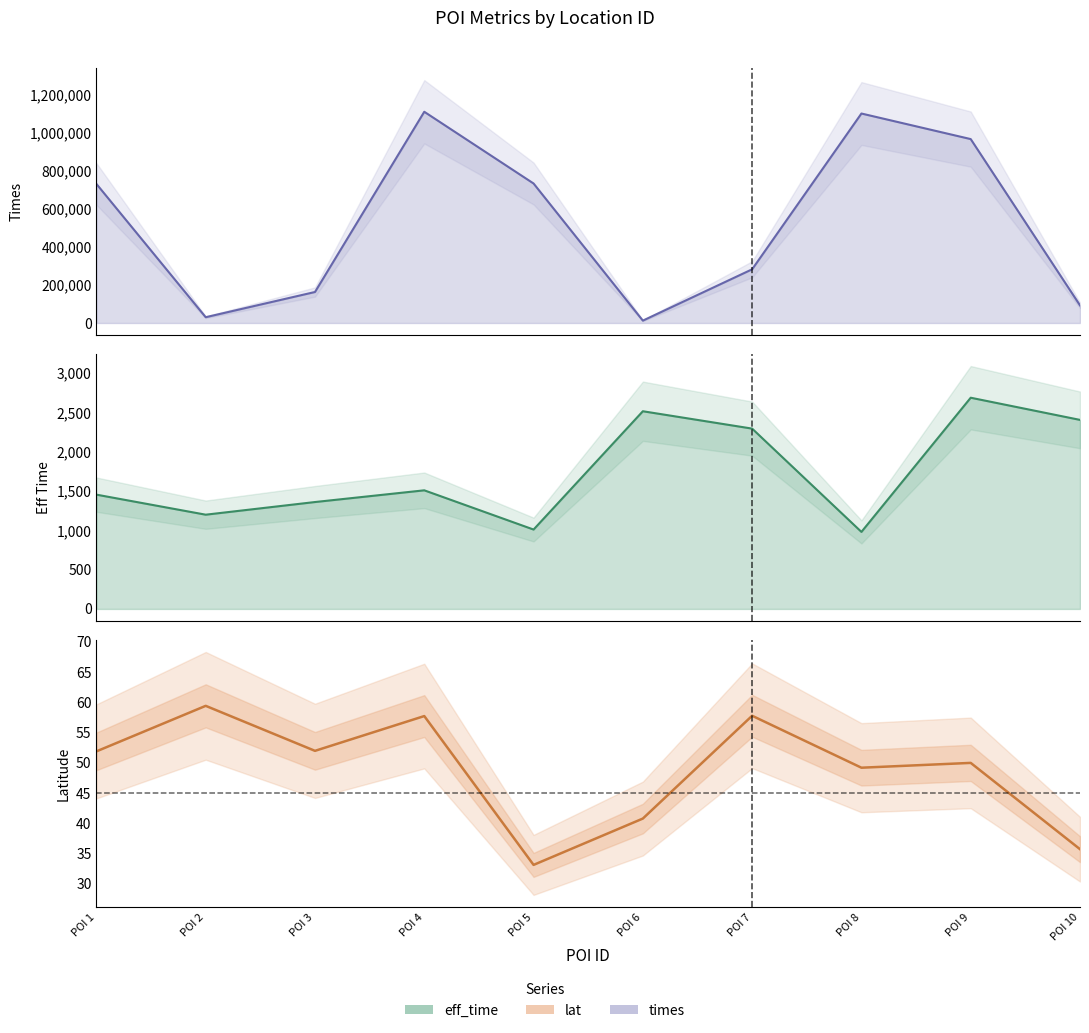

Where is the first local maximum for times?

POI 4